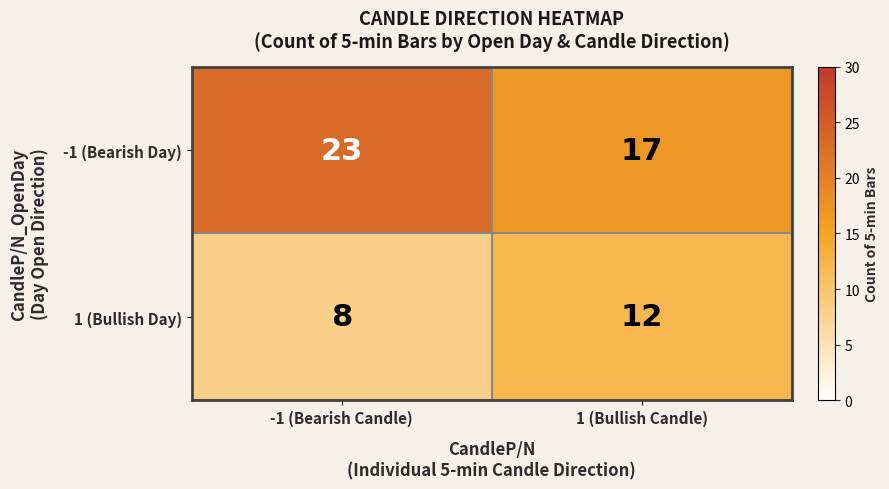

At how many categories does at least one series exceed 10?

2